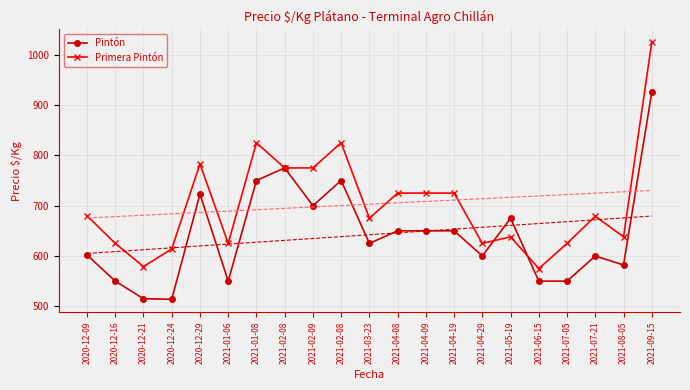

What is the value of the Pintón point at the 12th from the left?

650